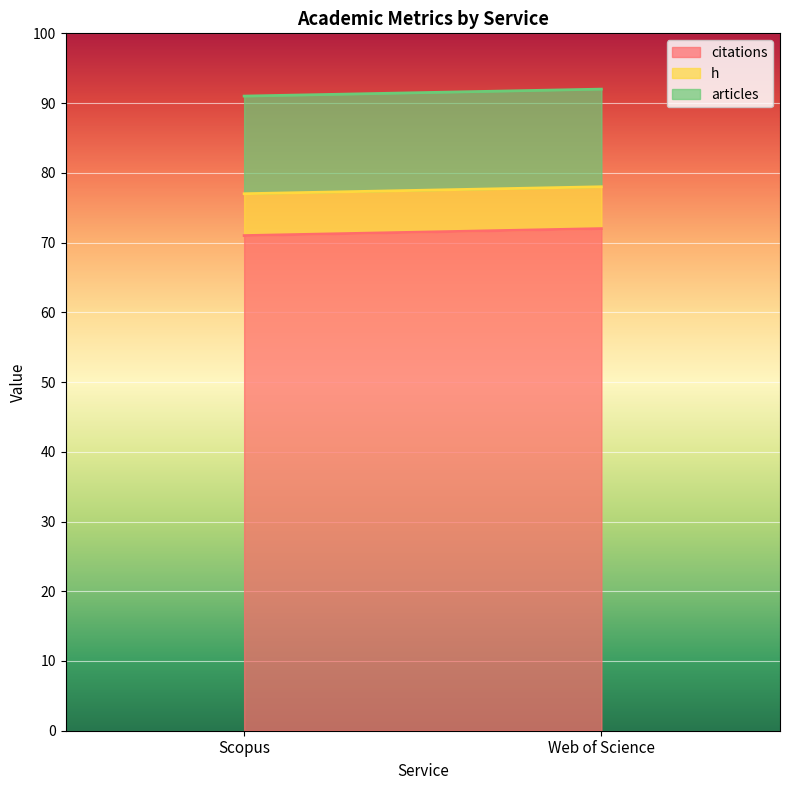

At Web of Science, list the series in order from largest to smallest.

citations, articles, h